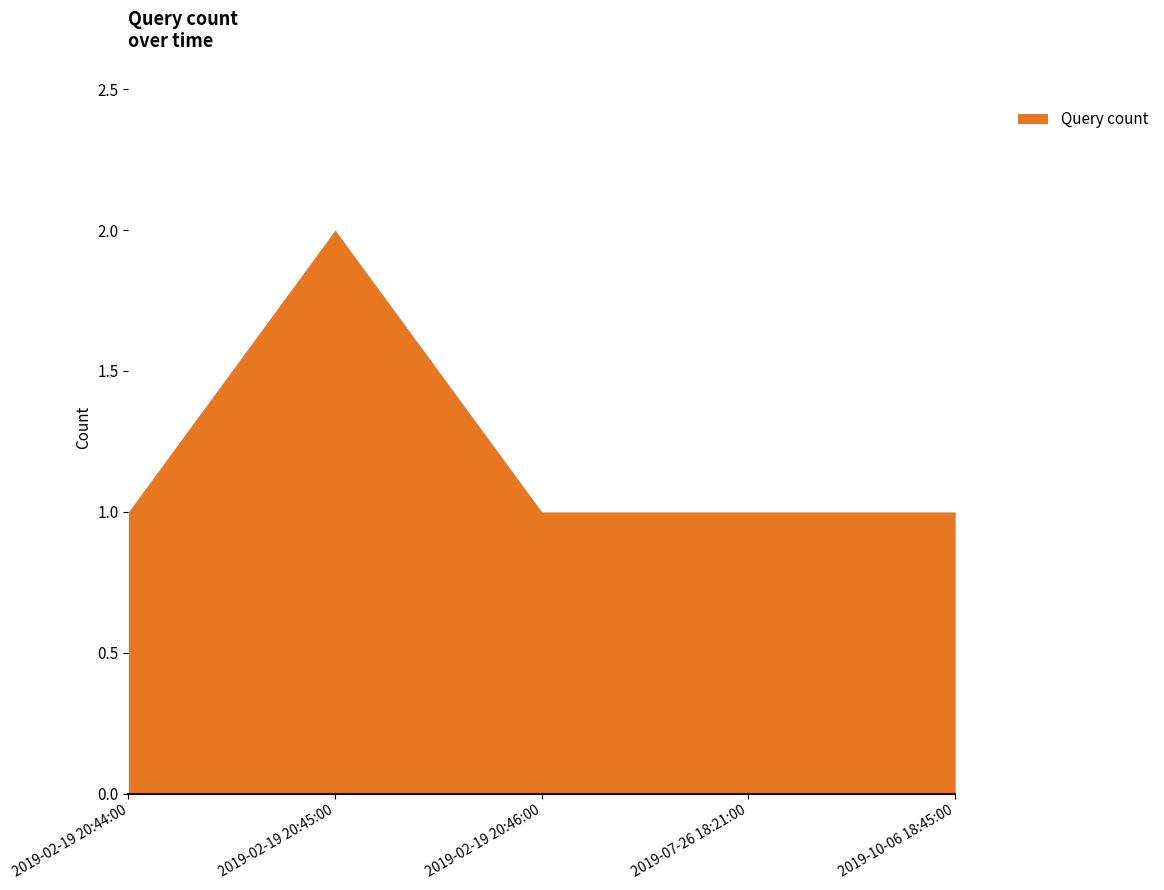

Reading left to right, what are all the values shown in this chart?

2019-02-19 20:44:00=1	2019-02-19 20:45:00=2	2019-02-19 20:46:00=1	2019-07-26 18:21:00=1	2019-10-06 18:45:00=1